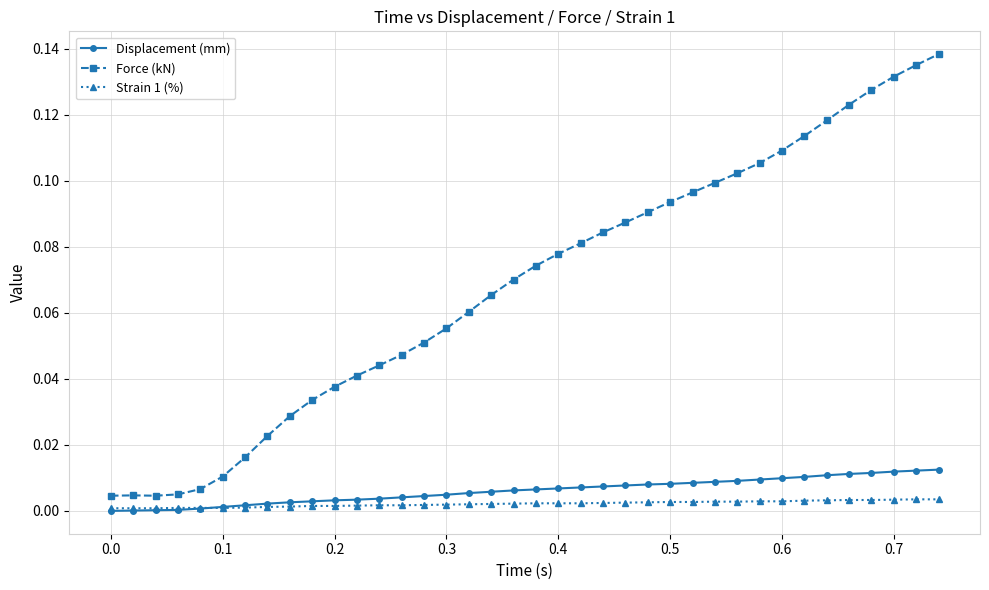

Which series has the largest range (max minus min)?

Force (kN)